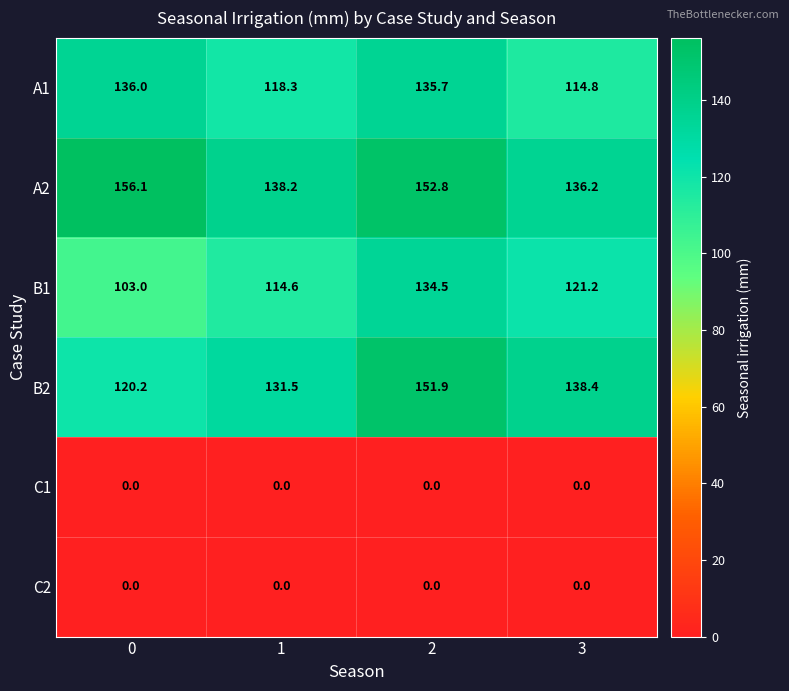

What value does the B1 series have at 1?

114.6